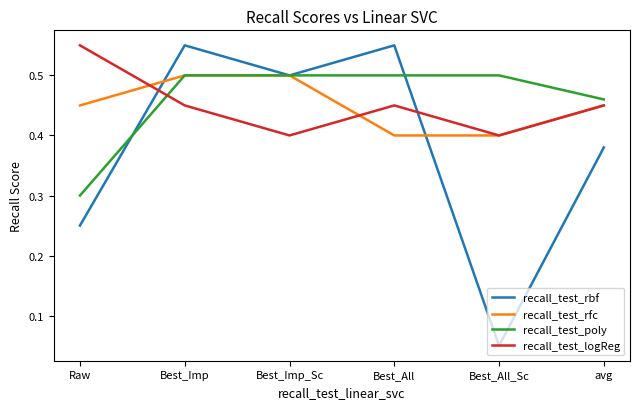

Which series has the widest spread of values?

recall_test_rbf